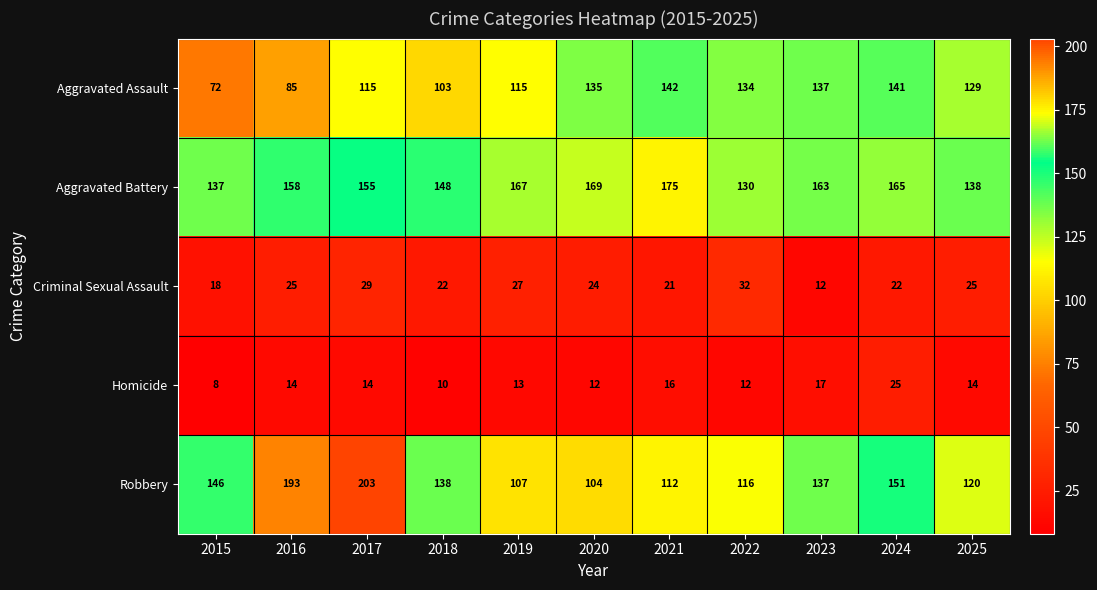

What is the difference between the maximum and minimum values in the Aggravated Battery series?

45